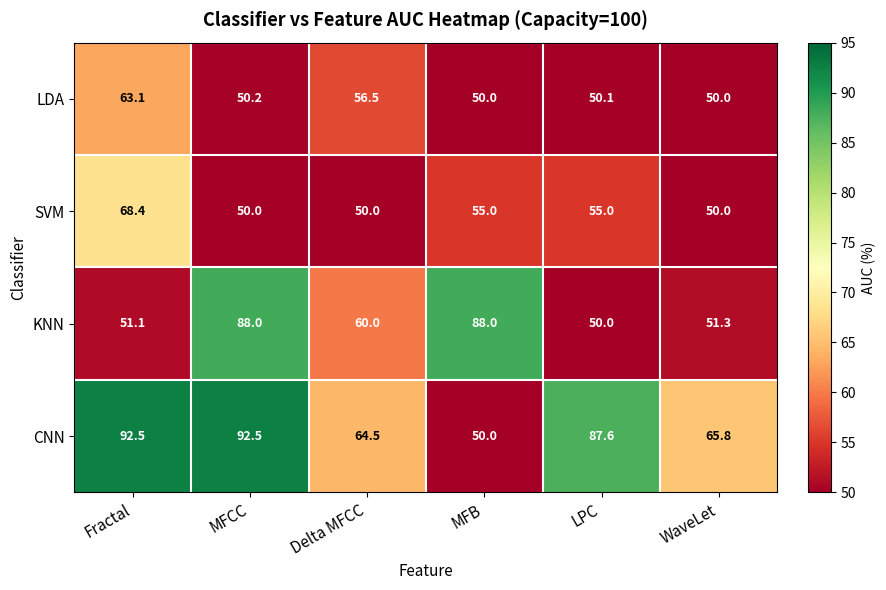

What is the maximum value for LDA?

63.1